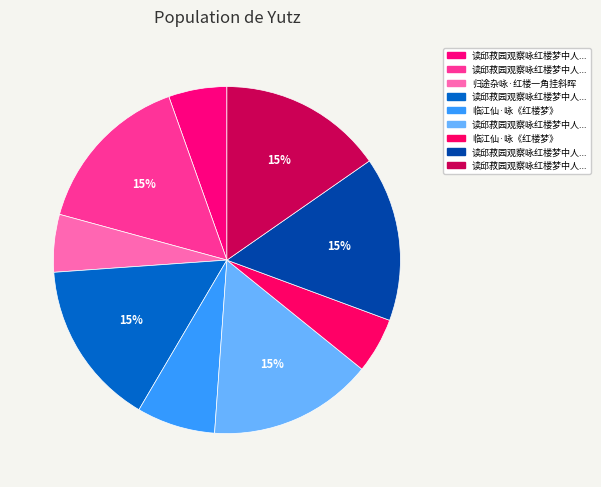

How many slices are in this pie chart?

9